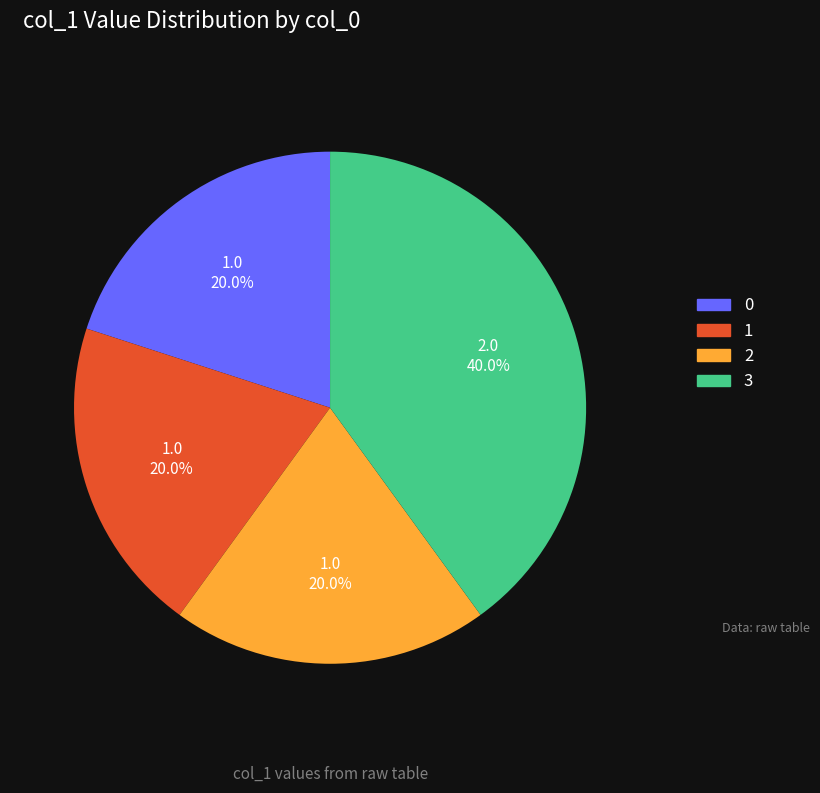

To the nearest percent, what is the average slice percentage?

25%